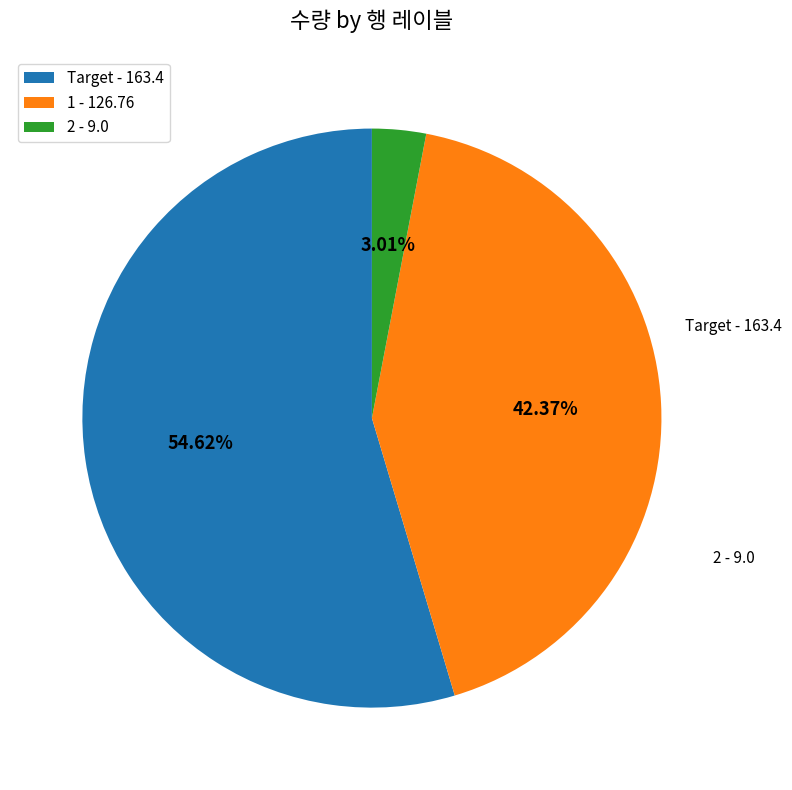

To the nearest percent, what is the difference between the Target and 1 slice percentages?

12%